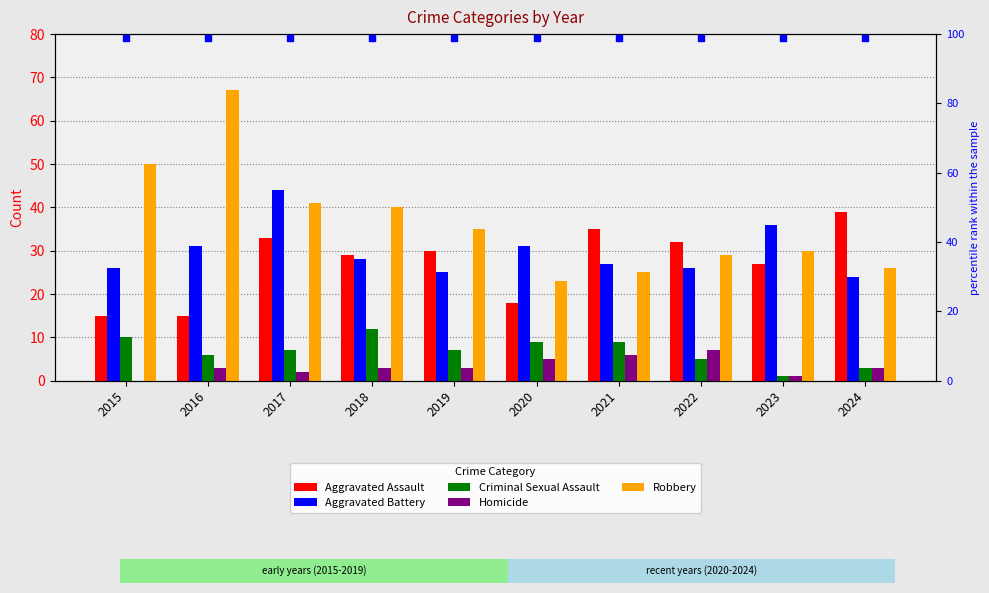

Which series reaches the maximum Y coordinate?

Robbery